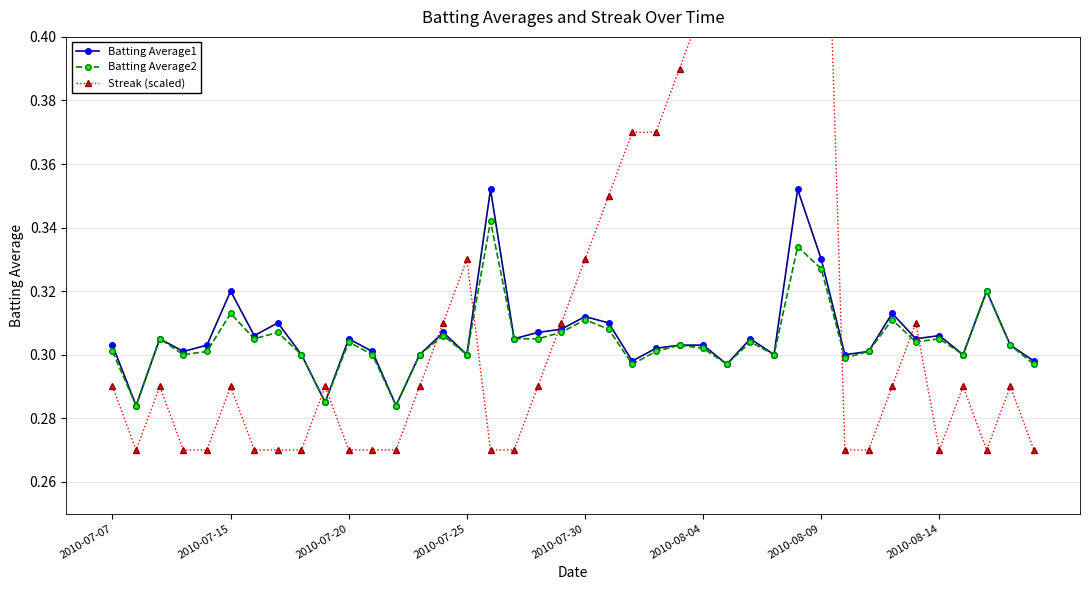

Is it true that Batting Average2 equals 0.1 at 2010-07-25?

False